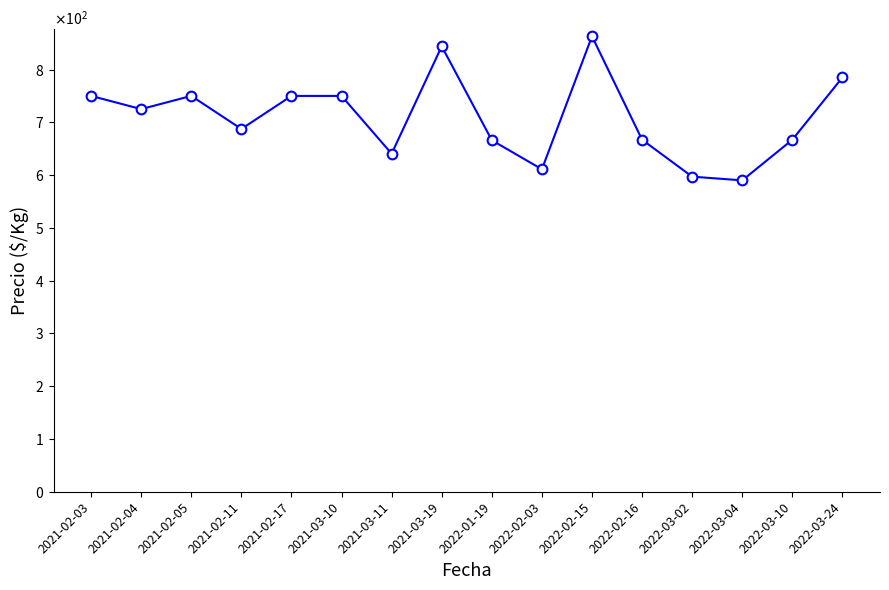

Does the chart have visible grid lines?

No